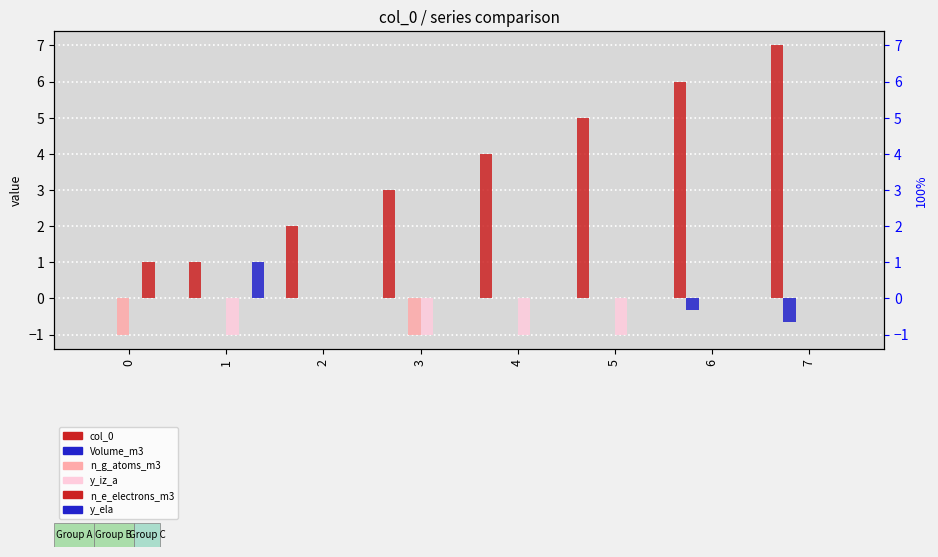

What is the sum of the y_iz_a values at 5 and 4?

-2.0